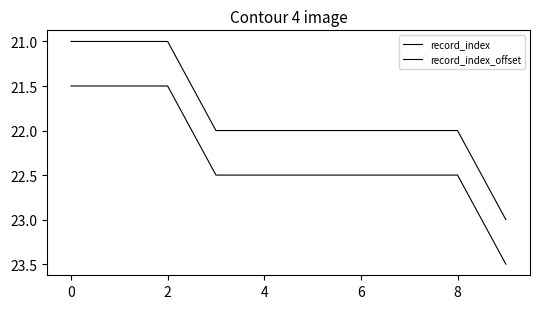

What is the average value of the record_index series?

21.8